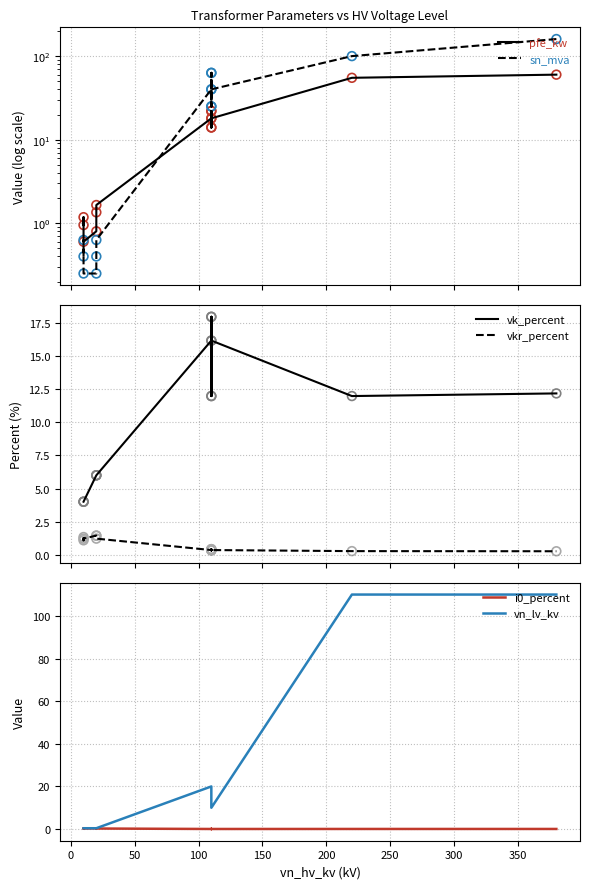

Which series contains the lowest Y value?

i0_percent